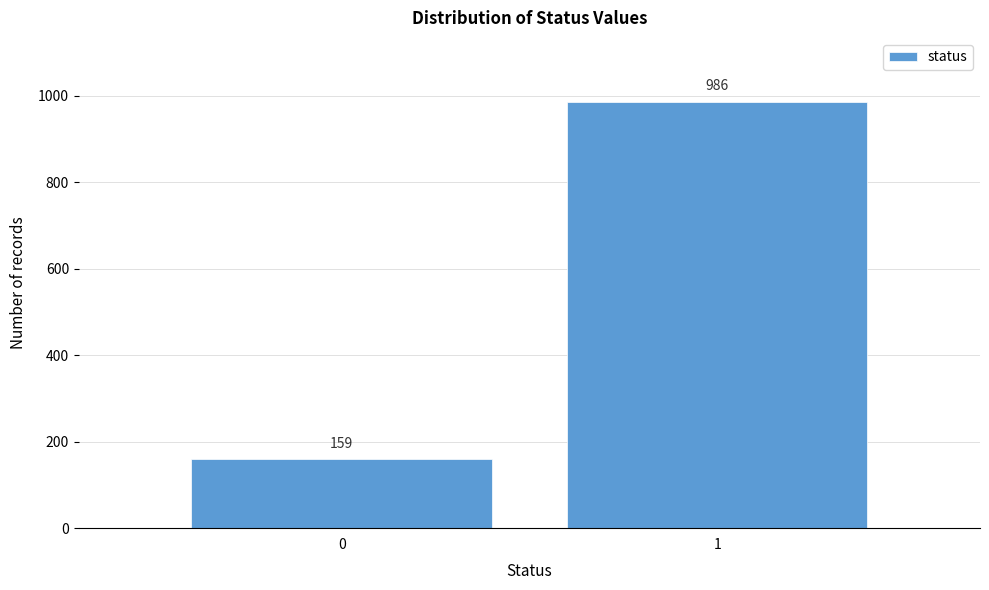

Reading left to right, what are all the values shown in this chart?

0=159	1=986